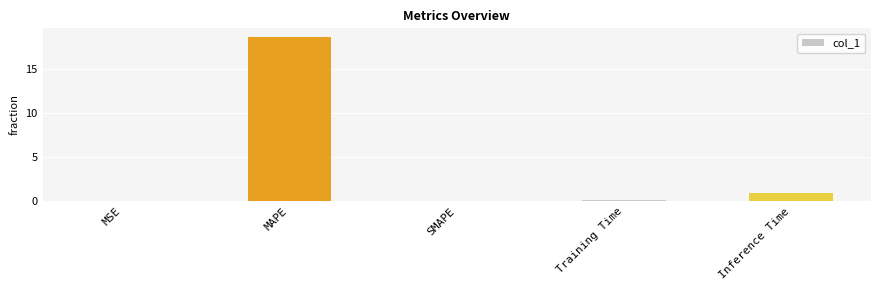

What is the sum of all values?

19.9